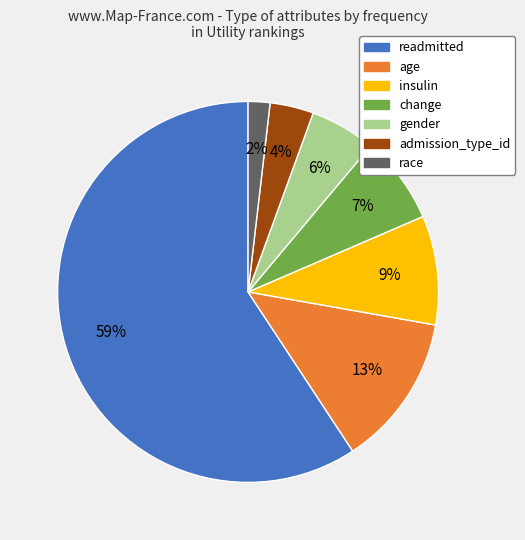

To the nearest percent, what is the combined percentage of gender and age?

19%